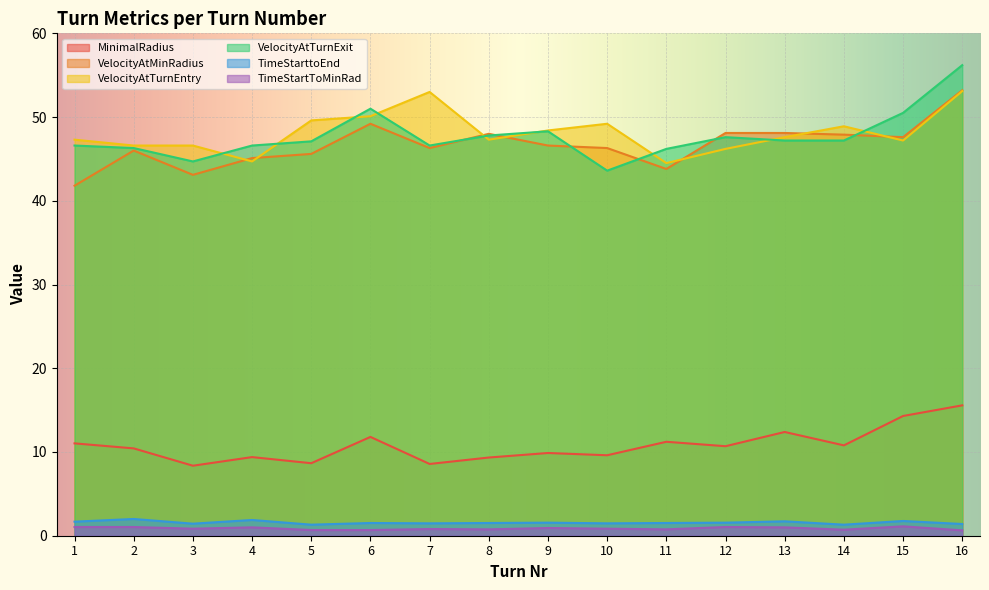

Is the value of VelocityAtTurnExit at 12 greater than the value of VelocityAtMinRadius at 6?

No